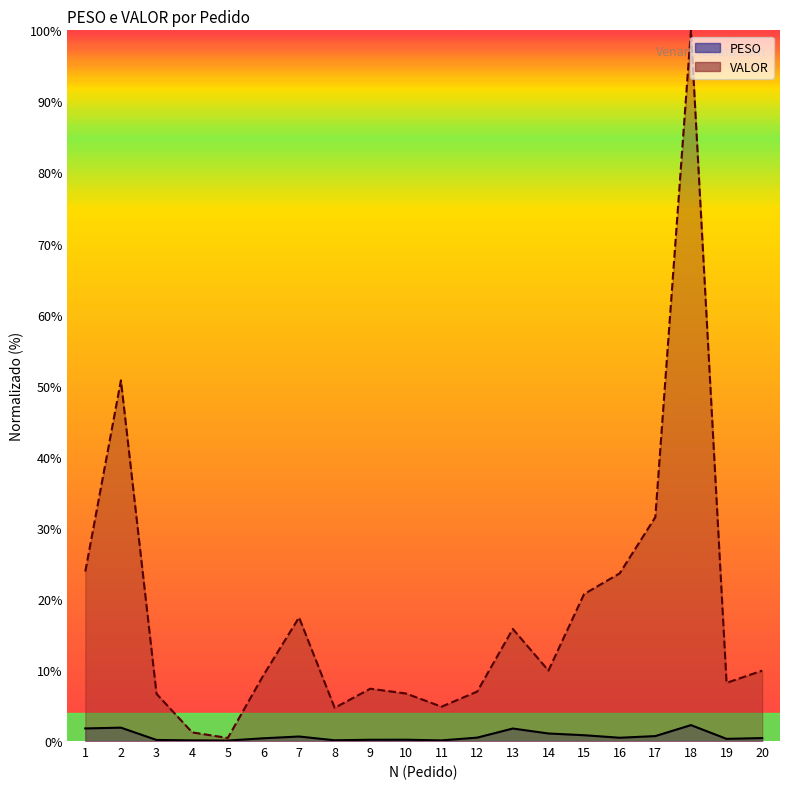

How many lines are shown in the chart?

2